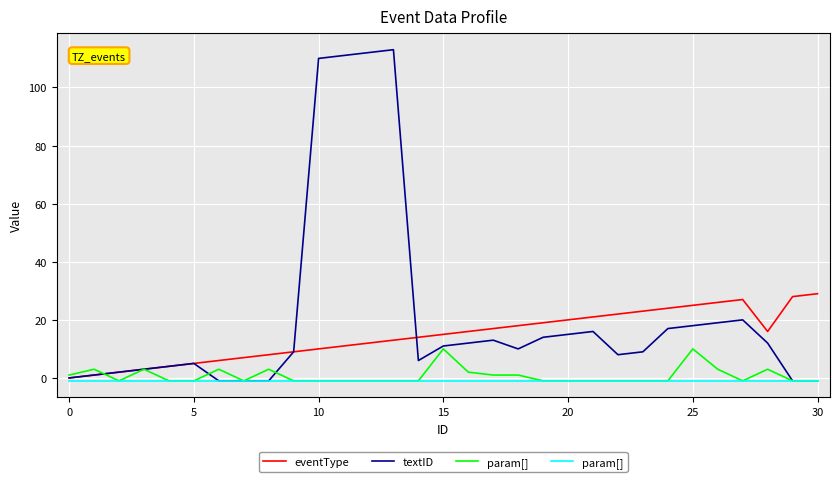

Is the value of eventType at 22 greater than the value of param[] at 10?

Yes